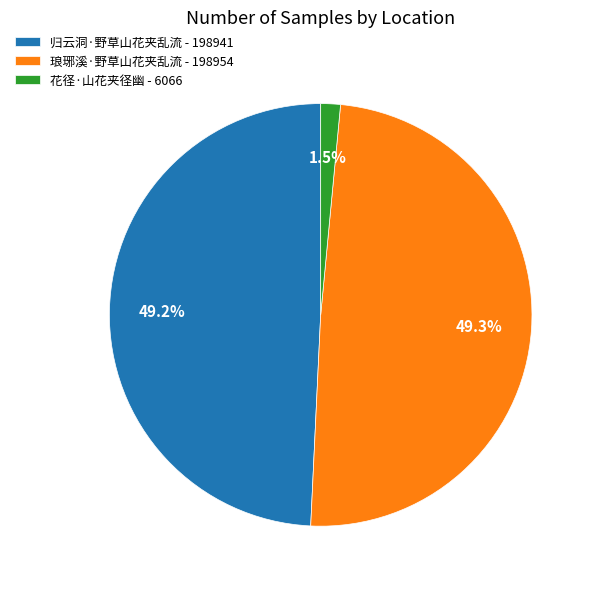

To the nearest percent, what percentage of the pie is 琅琊溪·野草山花夹乱流?

49%